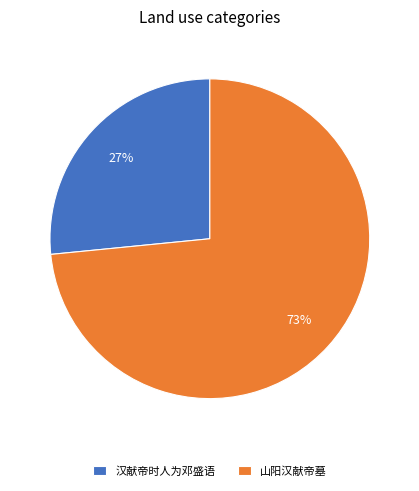

How many slices are in this pie chart?

2